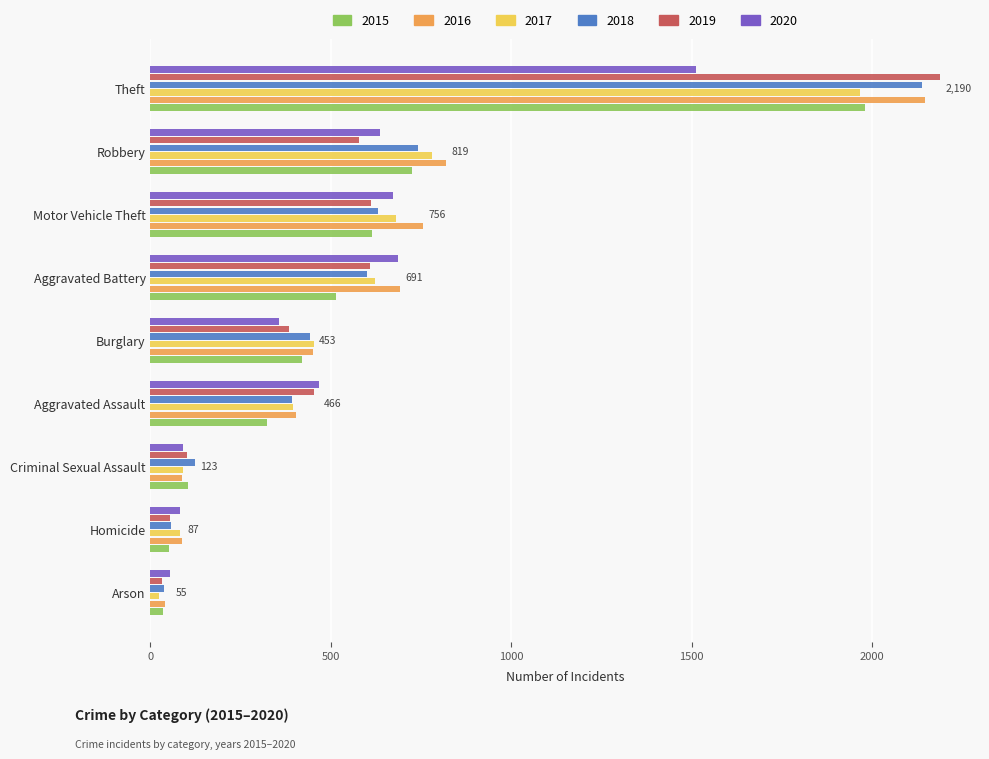

At which label is 2017 closest to 995?

Robbery